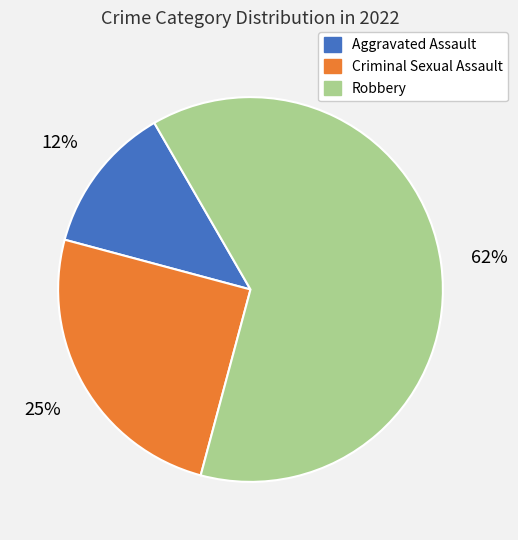

How many slices are in this pie chart?

3